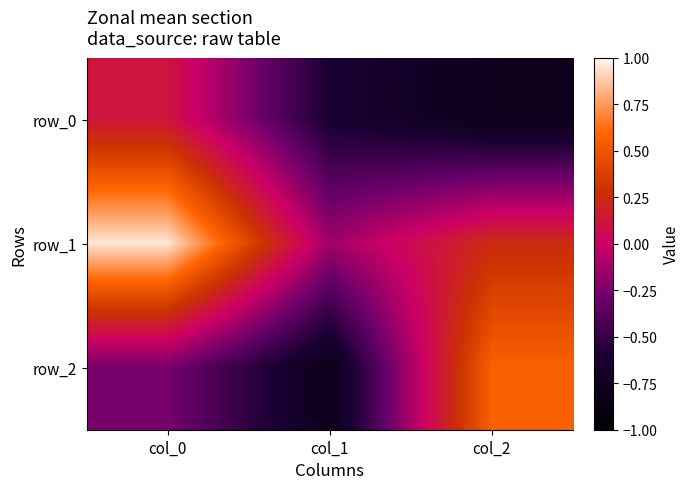

Between col_0 and col_2, which series saw the biggest shift?

row_0